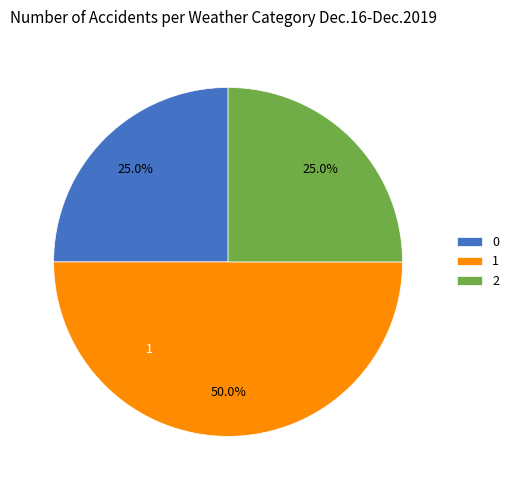

How many slices are in this pie chart?

3